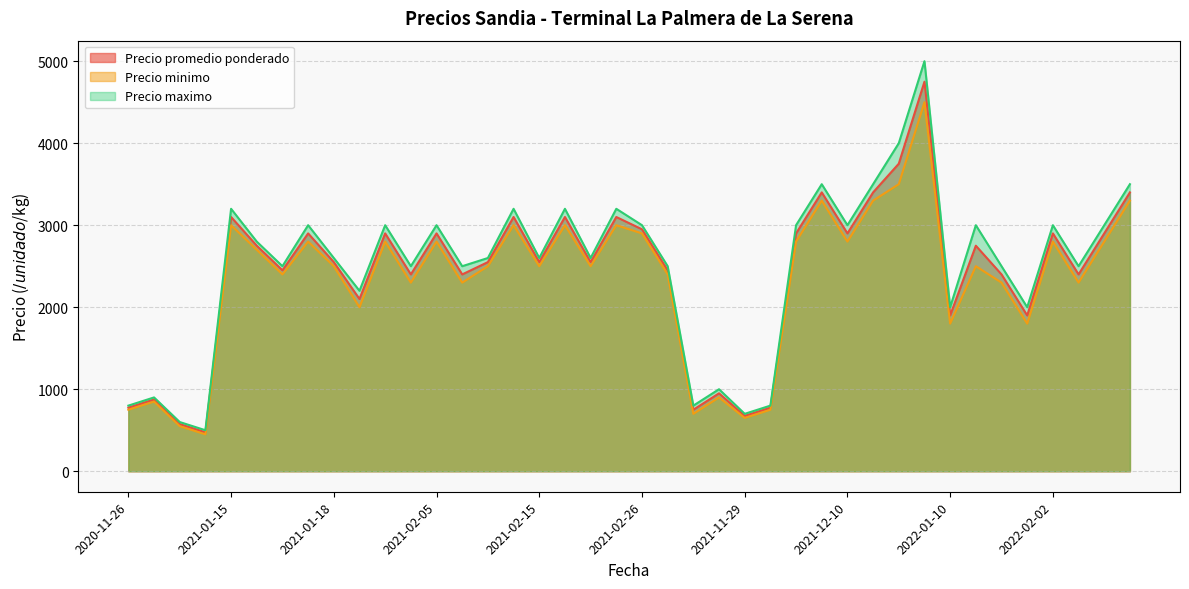

What is the difference between the maximum and minimum values in the Precio promedio ponderado series?

4275